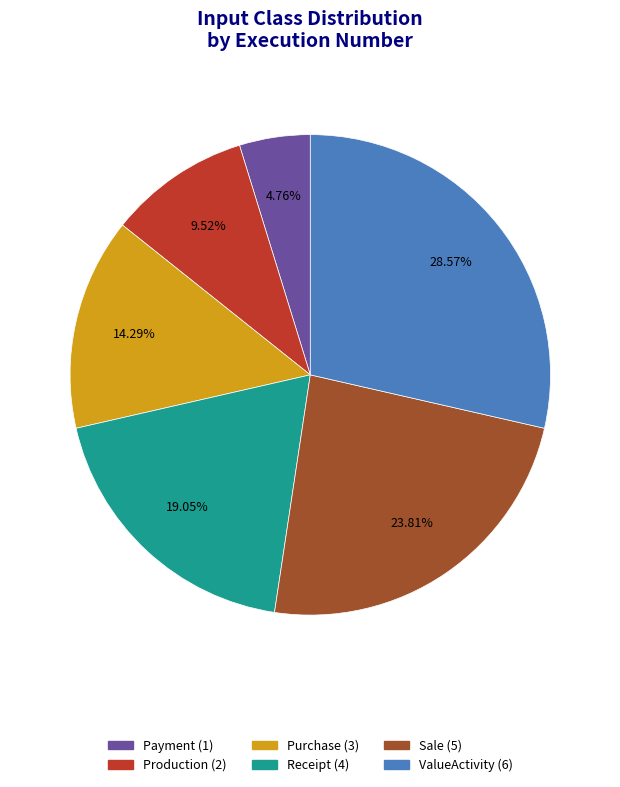

The Purchase slice represents 1% of the pie. True or false?

False